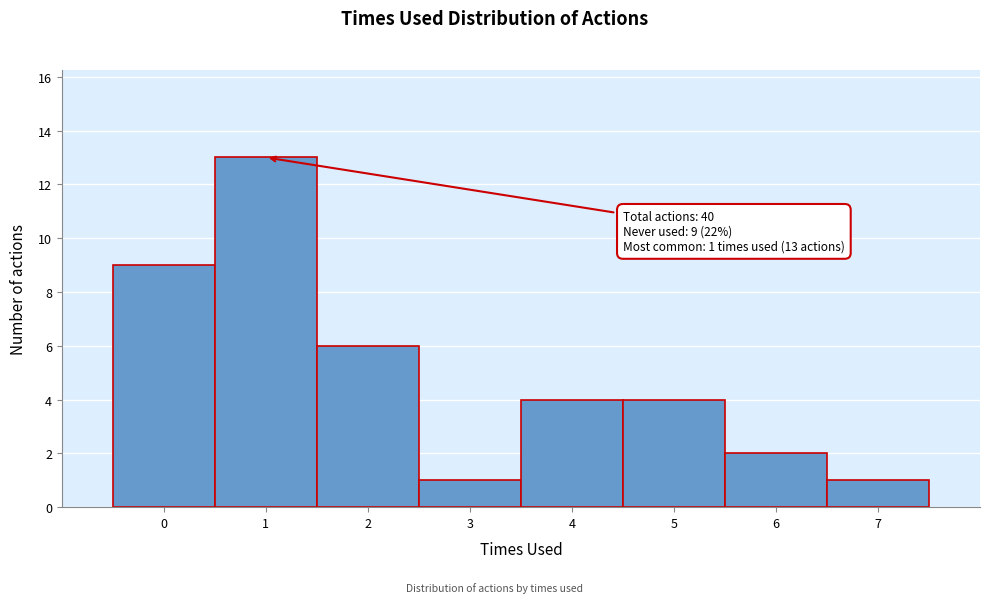

Over which range of the x-axis is the bar tallest?

0.5 to 1.5